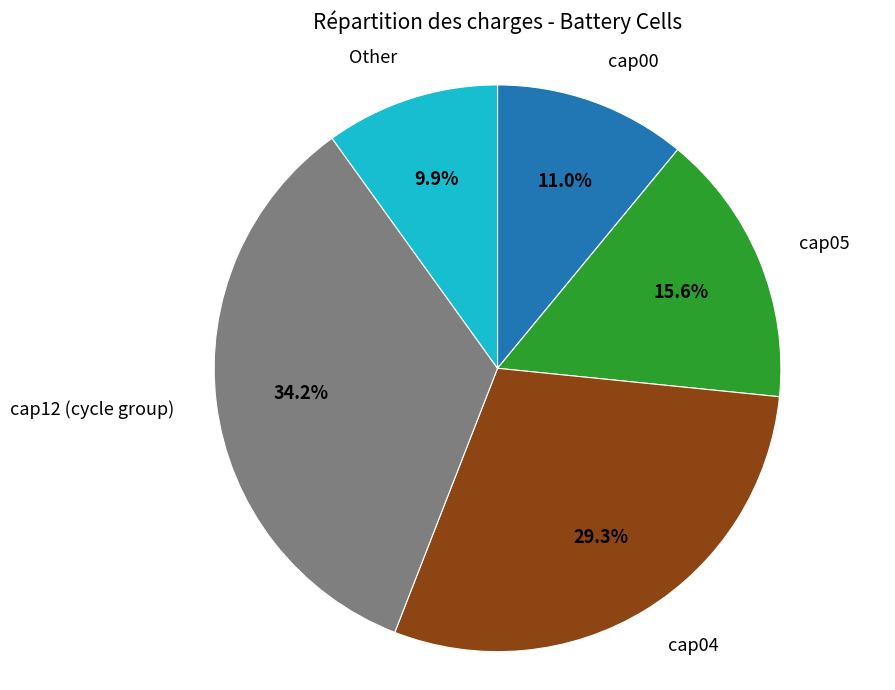

Count the number of slices in the pie.

5